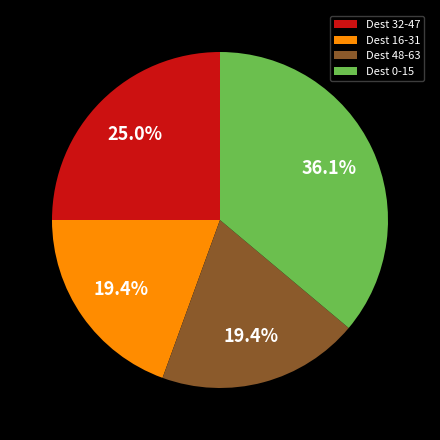

To the nearest percent, what is the difference between the largest and smallest slice percentages?

17%